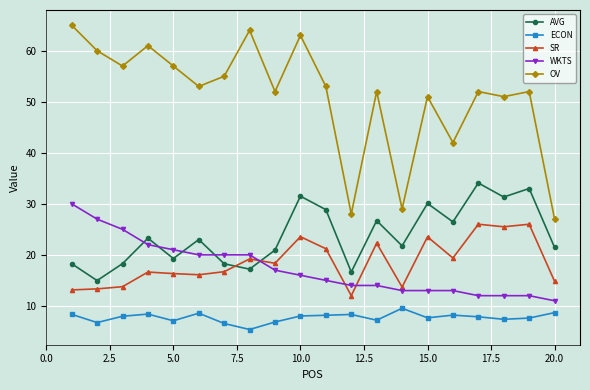

True or false: AVG and OV intersect in this chart.

False